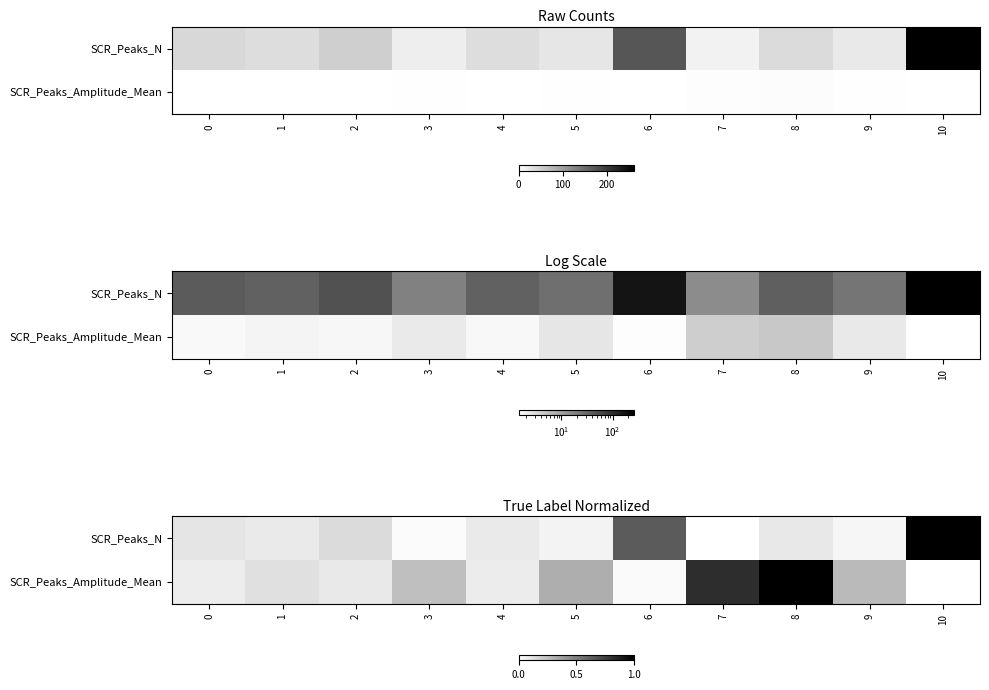

What is the difference between the maximum and minimum values in the SCR_Peaks_N series?

1.0